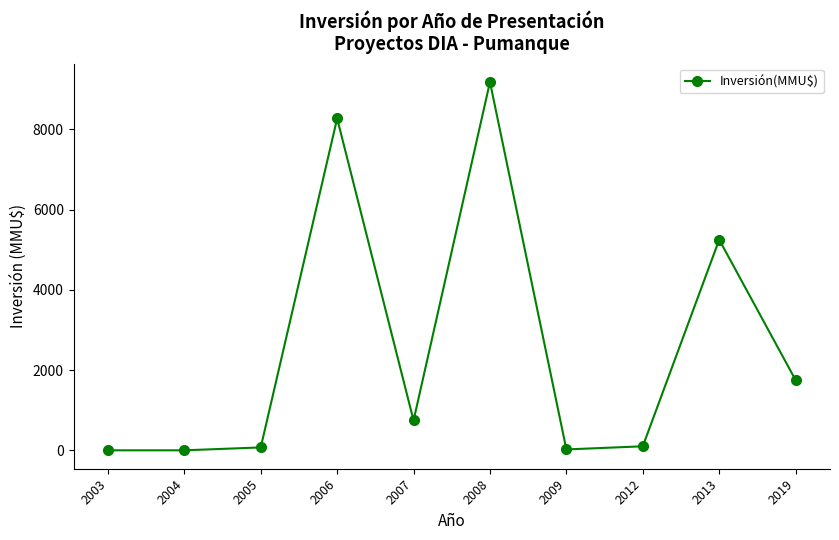

Is it true that the value at 2004 is 0?

True